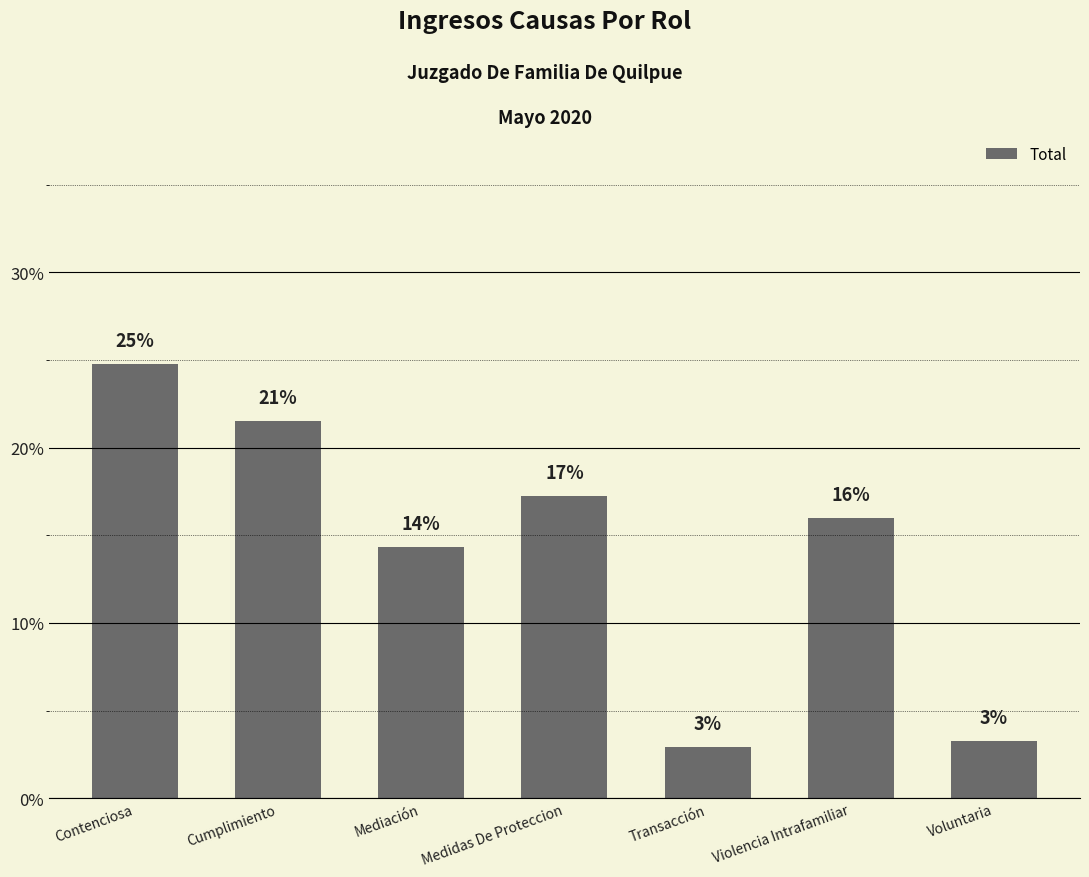

How many bars are there in total?

7